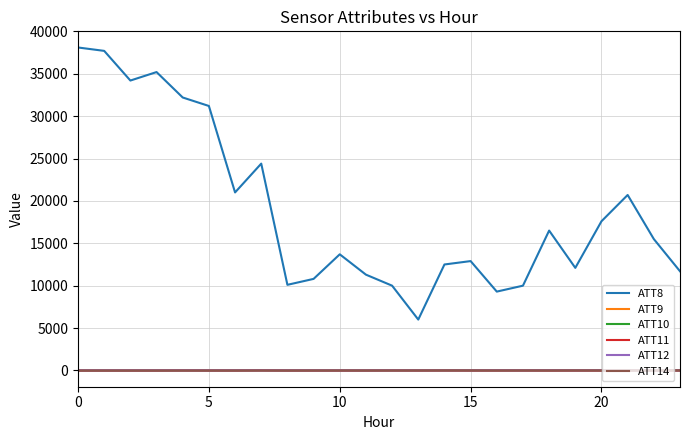

Count the number of categories in the chart.

24